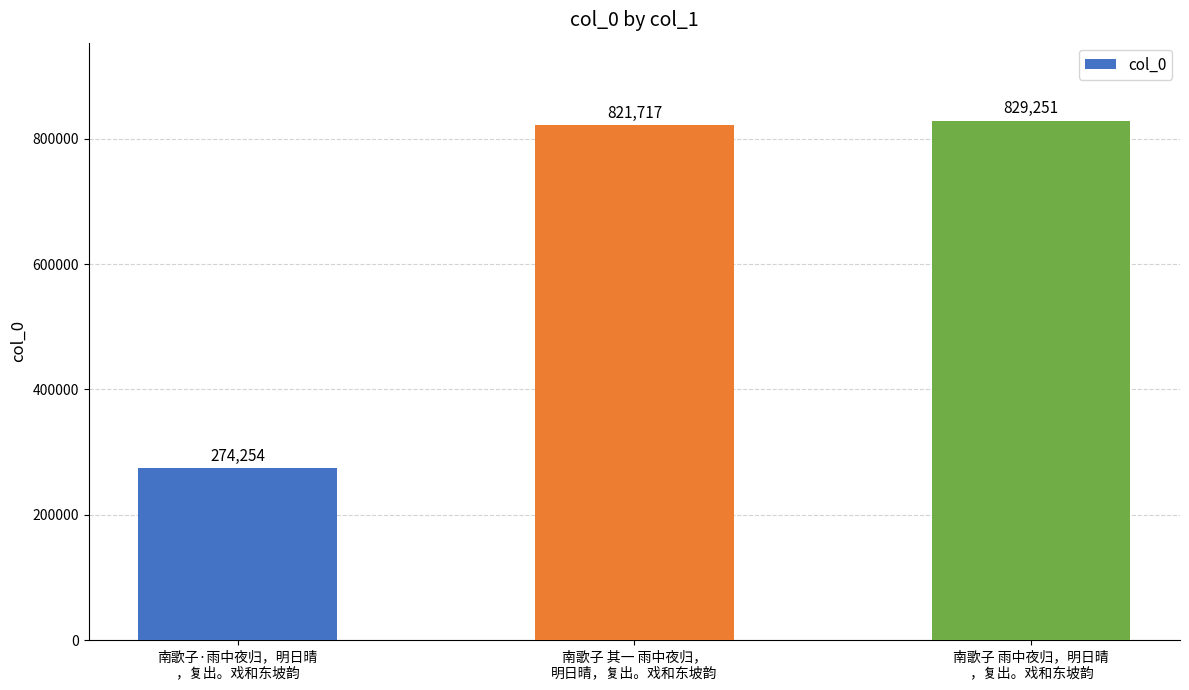

The chart shows a value of 821717 at 南歌子 其一 雨中夜归，
明日晴，复出。戏和东坡韵. True or false?

True